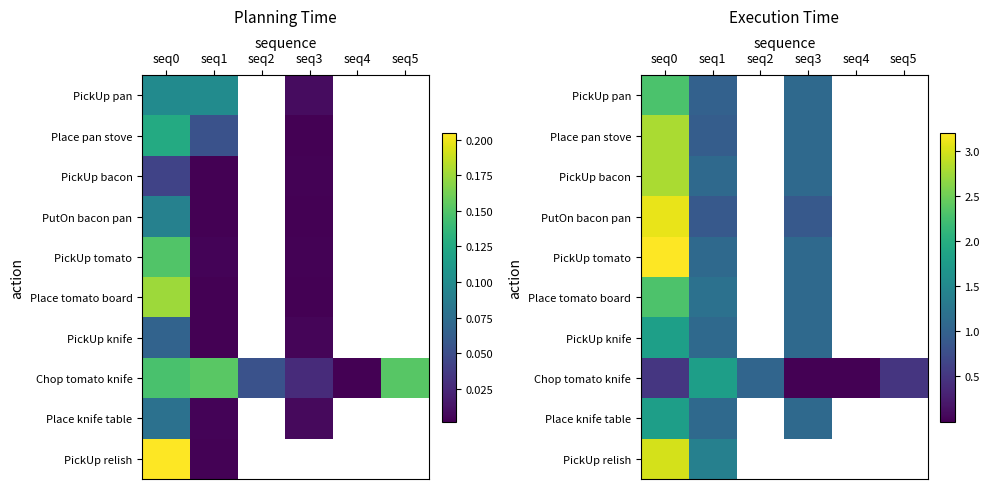

Is it true that PickUp pan equals 1.1 at seq3?

True